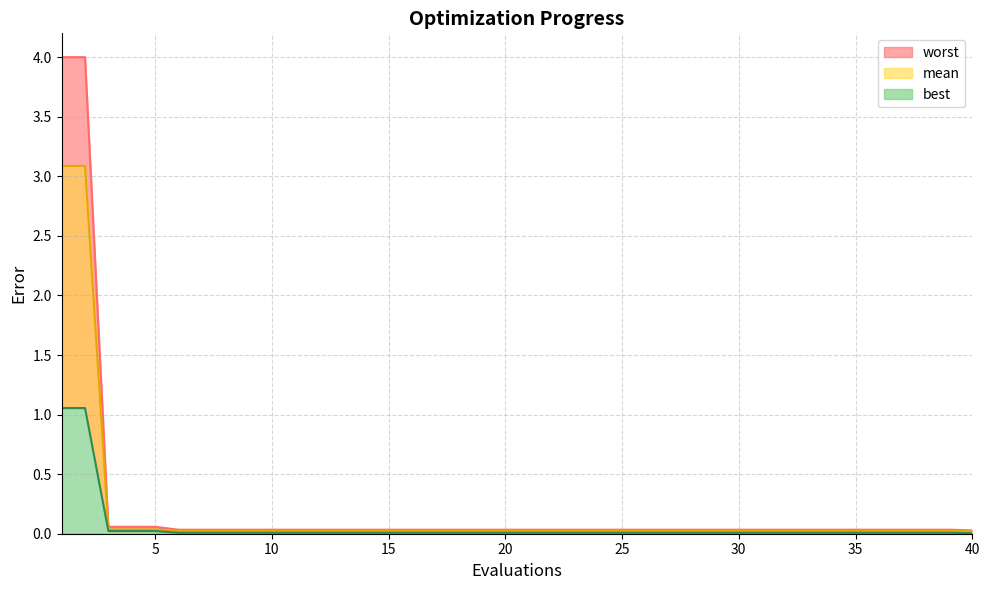

How many lines are shown in the chart?

3